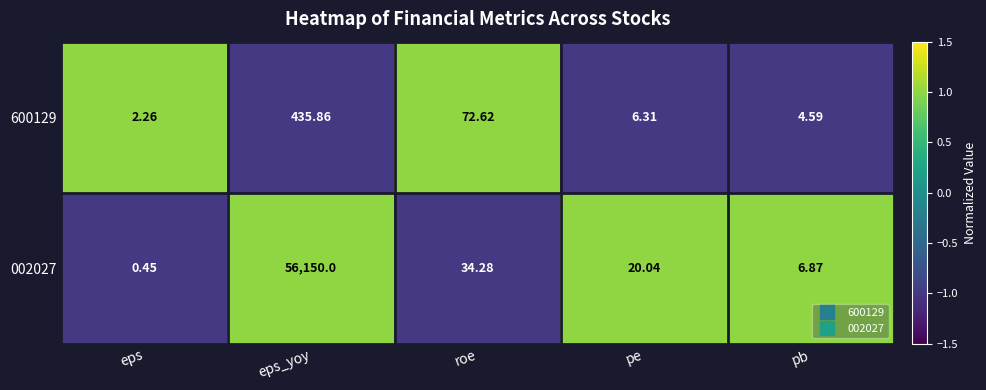

How many data points in 002027 are above 20?

3